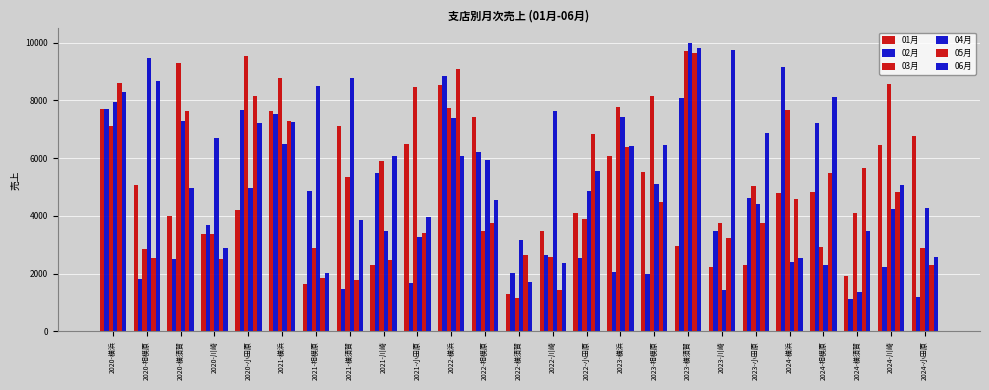

Is the value of 02月 at 2023-横須賀 greater than the value of 04月 at 2023-小田原?

Yes